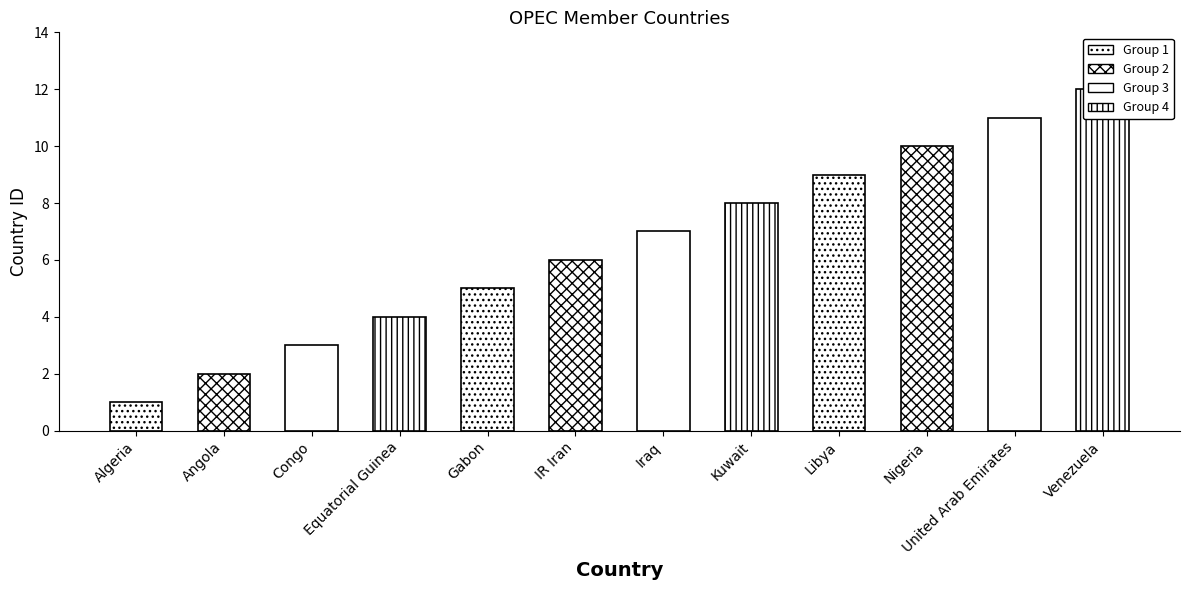

Reading left to right, what are all the values shown in this chart?

Algeria=1	Angola=2	Congo=3	Equatorial Guinea=4	Gabon=5	IR Iran=6	Iraq=7	Kuwait=8	Libya=9	Nigeria=10	United Arab Emirates=11	Venezuela=12